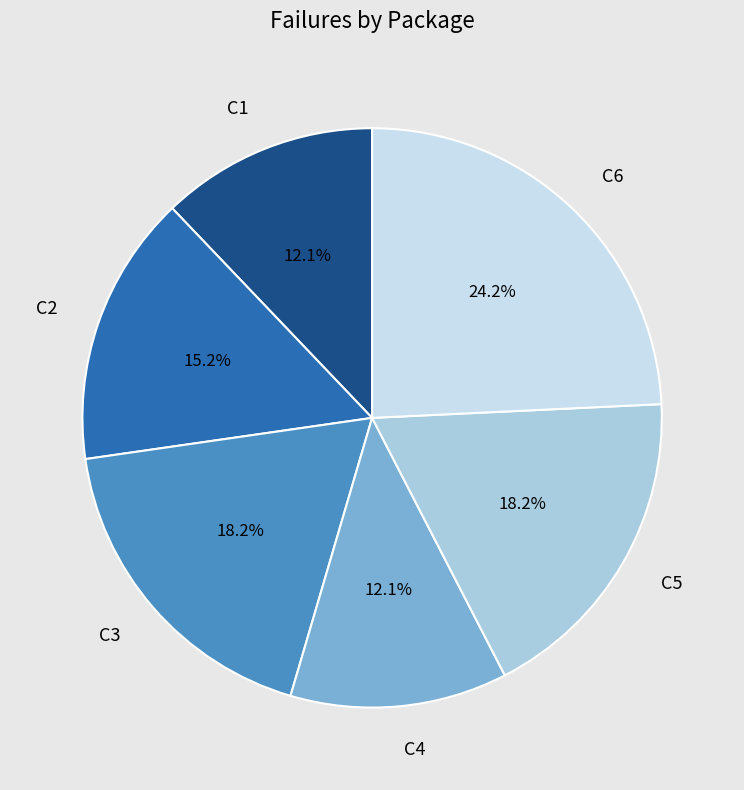

To the nearest percent, what is the average slice percentage?

17%